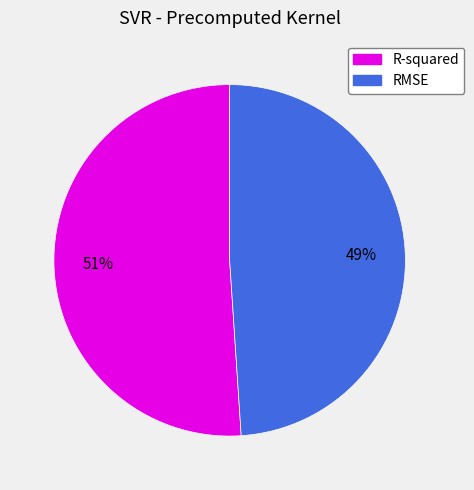

Combined, do RMSE and R-squared account for over 50%?

Yes